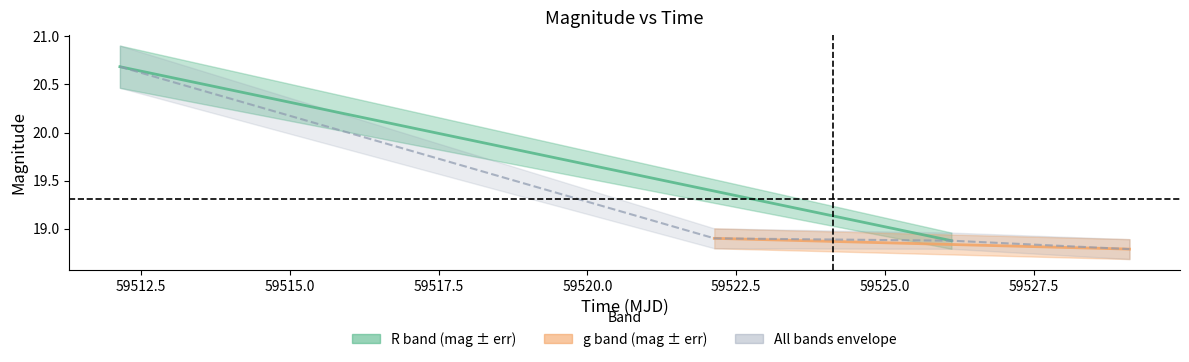

What is the change in value from 59512.14271989977 to 59529.11061340012?

-1.9